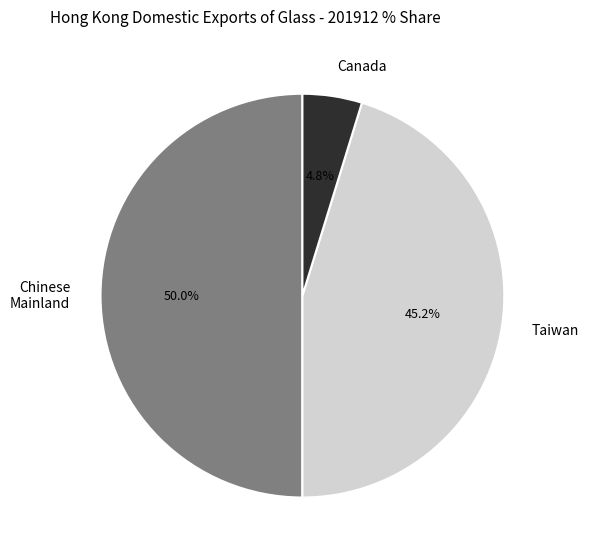

Between Chinese Mainland and Taiwan, which is larger?

Chinese Mainland